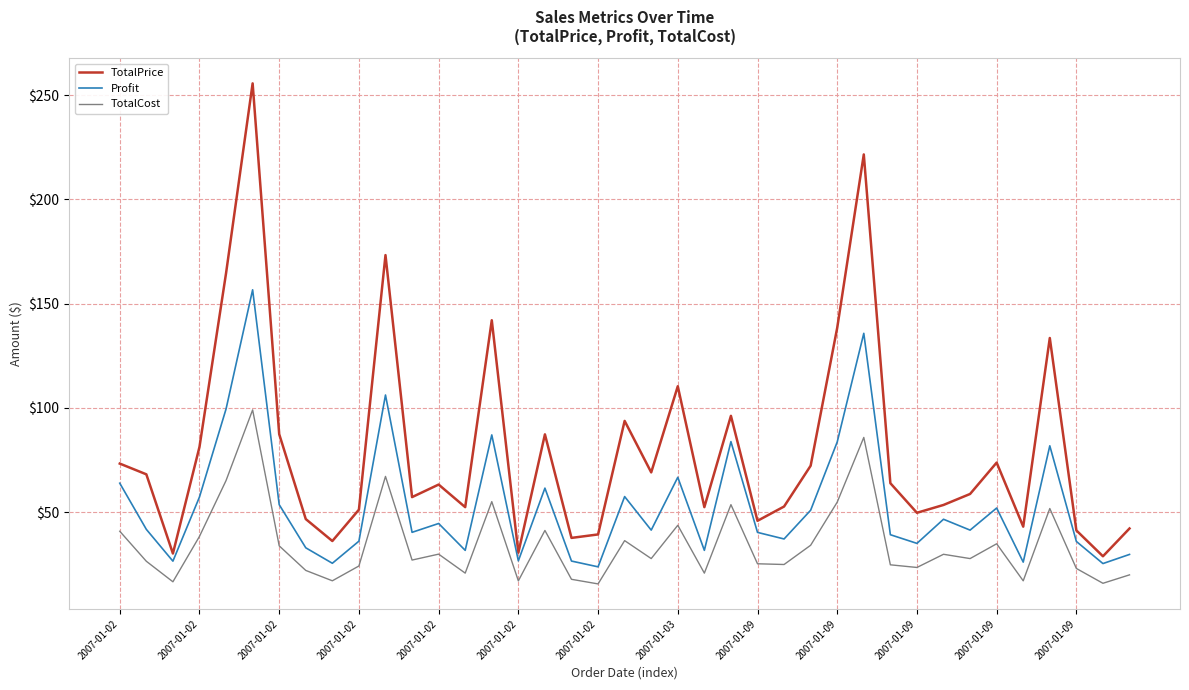

What is the maximum value for TotalPrice?

255.6